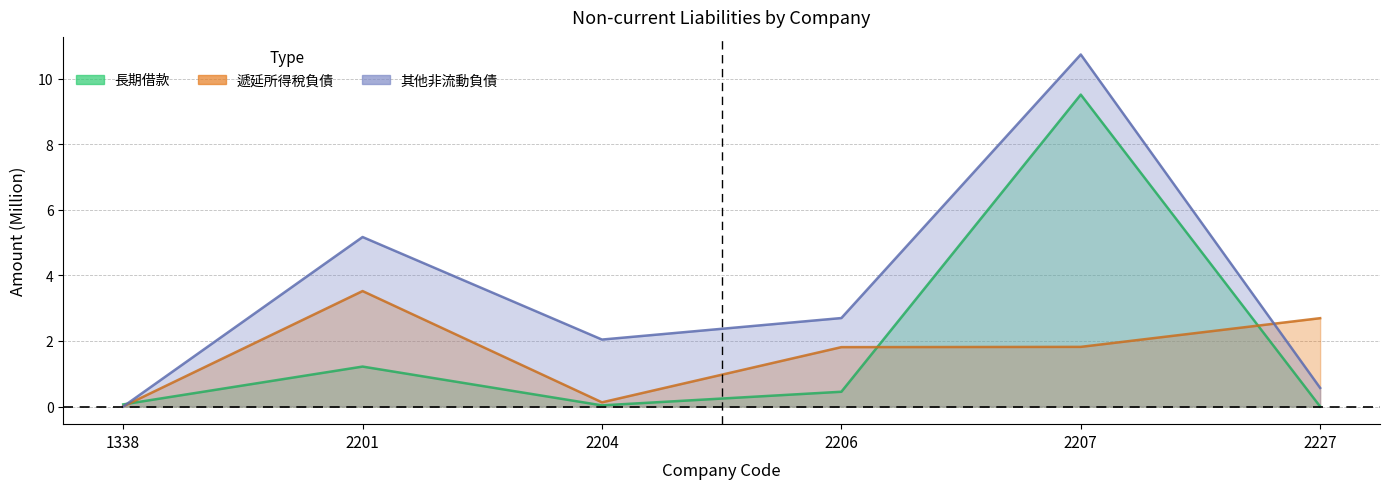

What is the maximum value shown in the chart?

10.7